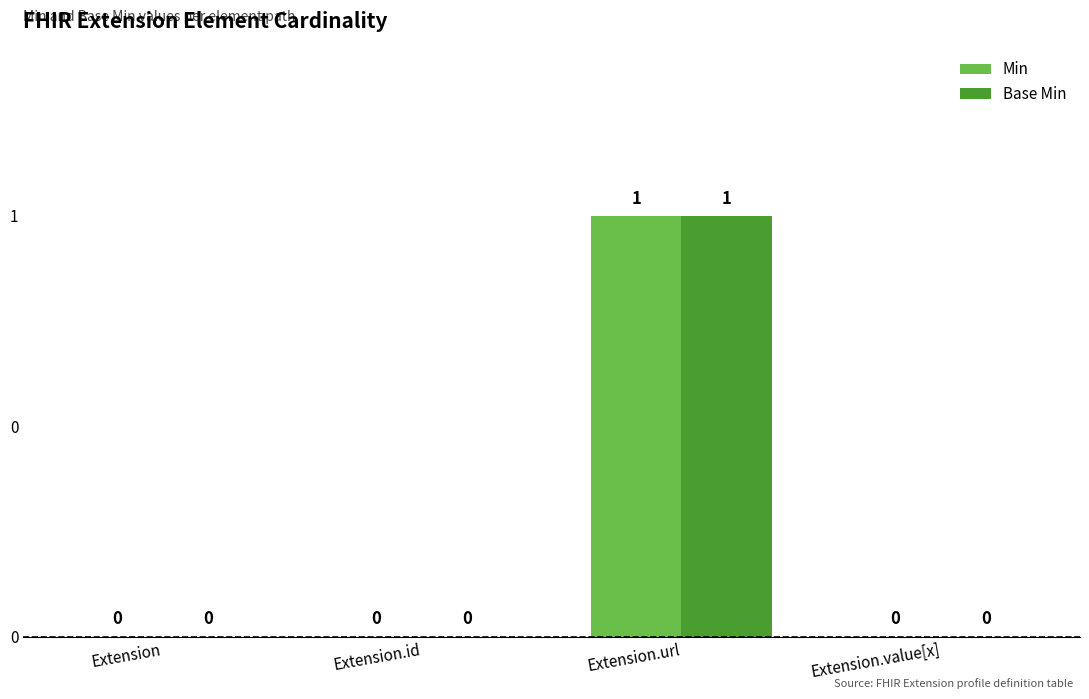

What is the difference between the maximum and minimum values in the Min series?

1